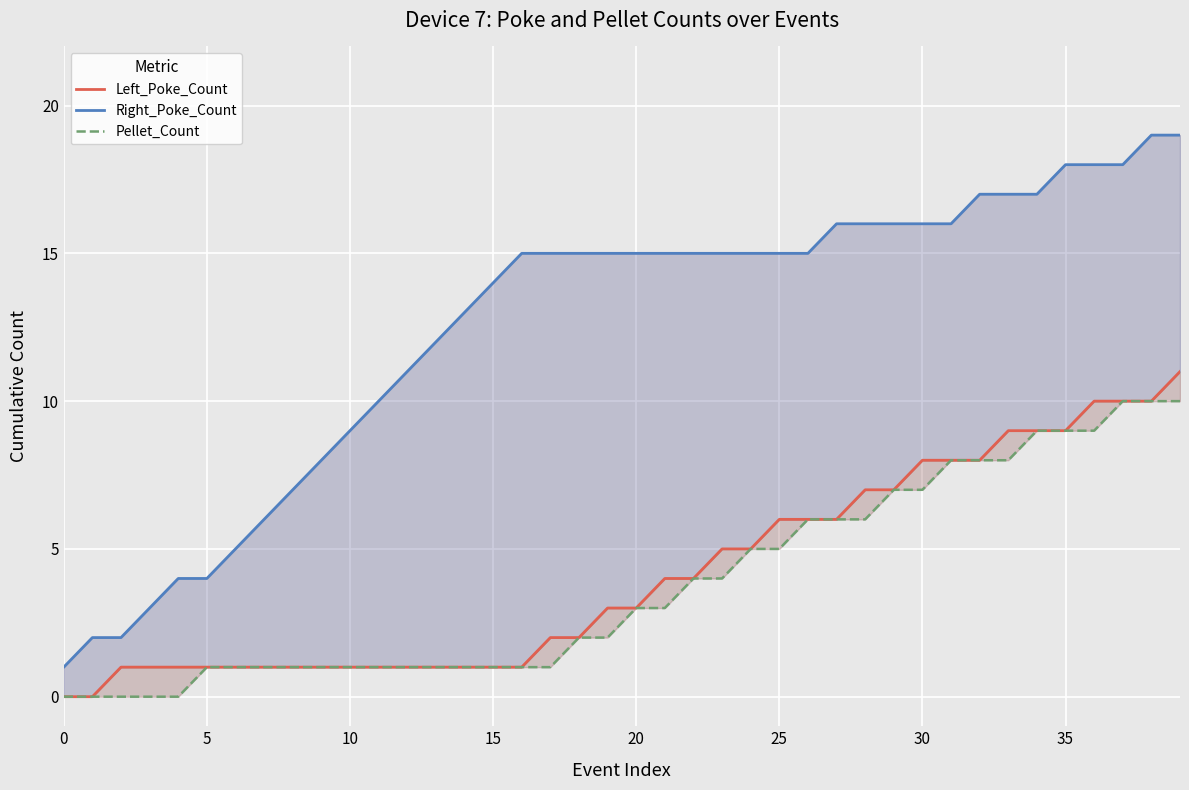

At which category does the chart reach its peak across all series?

38